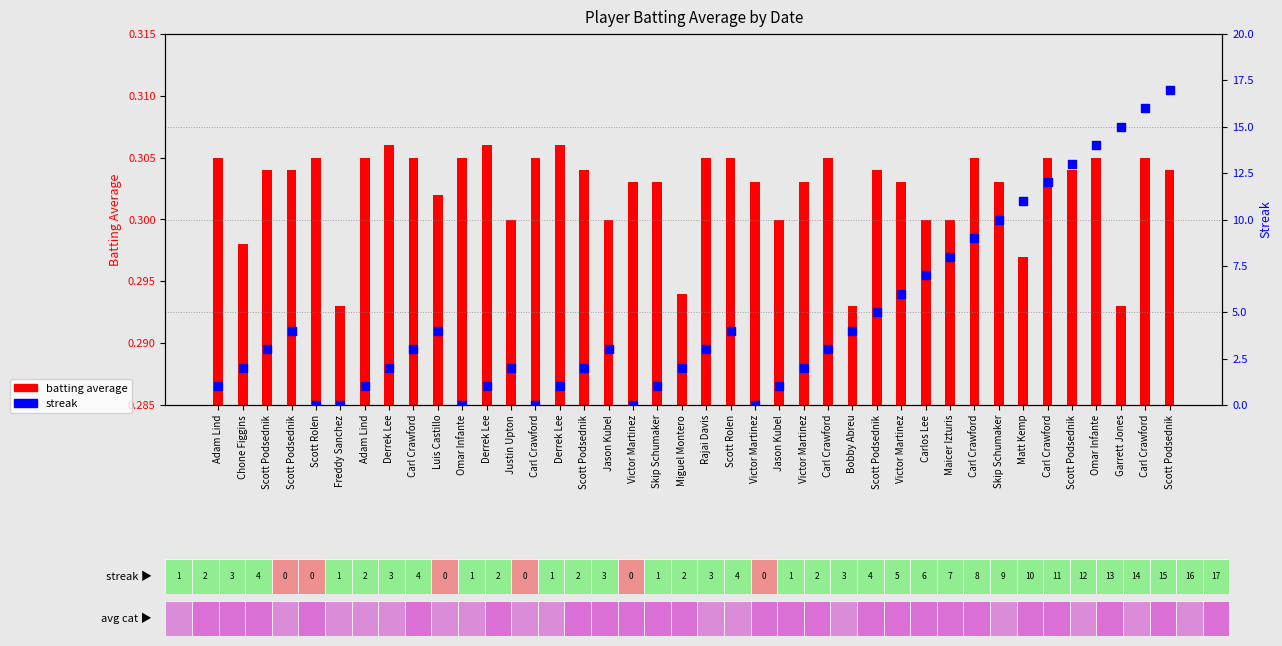

At which category is the sum across all series the highest?

Scott Podsednik